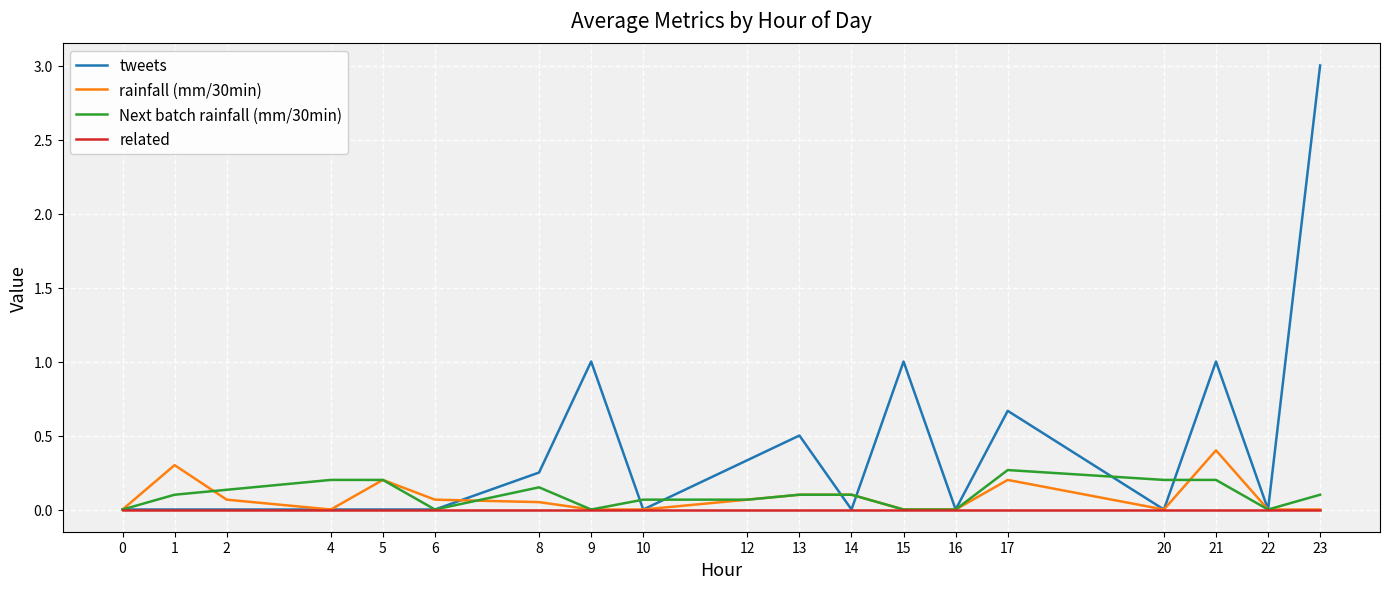

Which series changed the most between 6 and 8?

tweets